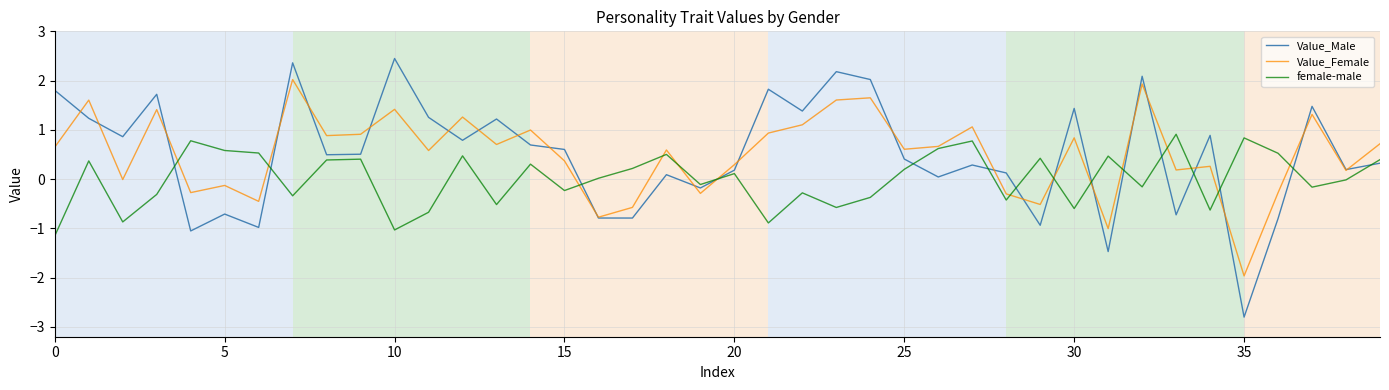

What is the difference between the maximum and second lowest values in the Value_Female series?

3.0